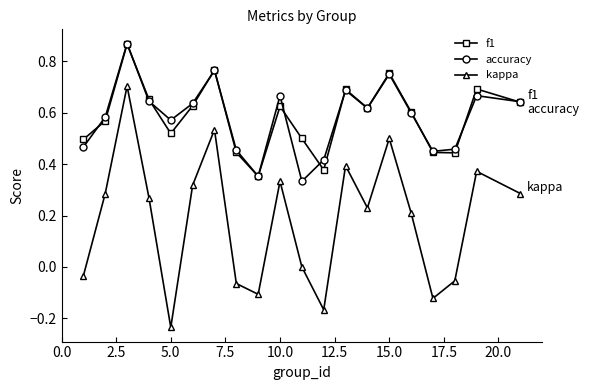

True or false: kappa and f1 cross at least once.

False